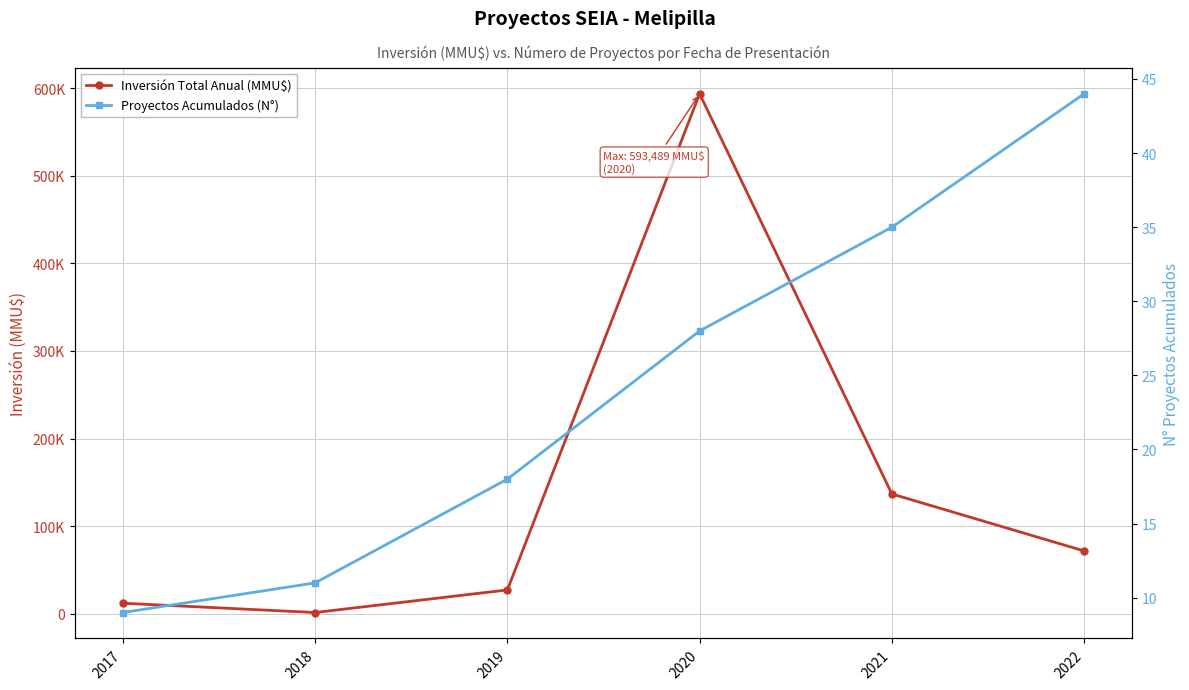

Reading right to left, list all the values displayed in this chart.

Inversión Total Anual (MMU$): 71758	136774	593489	27268	1493	12122
Proyectos Acumulados (N°): 44	35	28	18	11	9